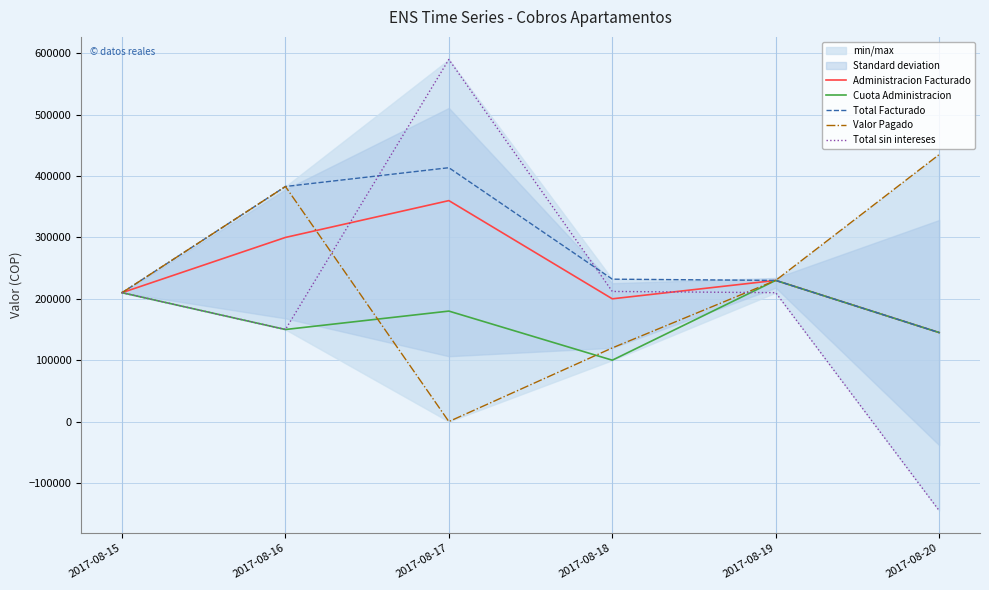

Does the chart have visible grid lines?

Yes